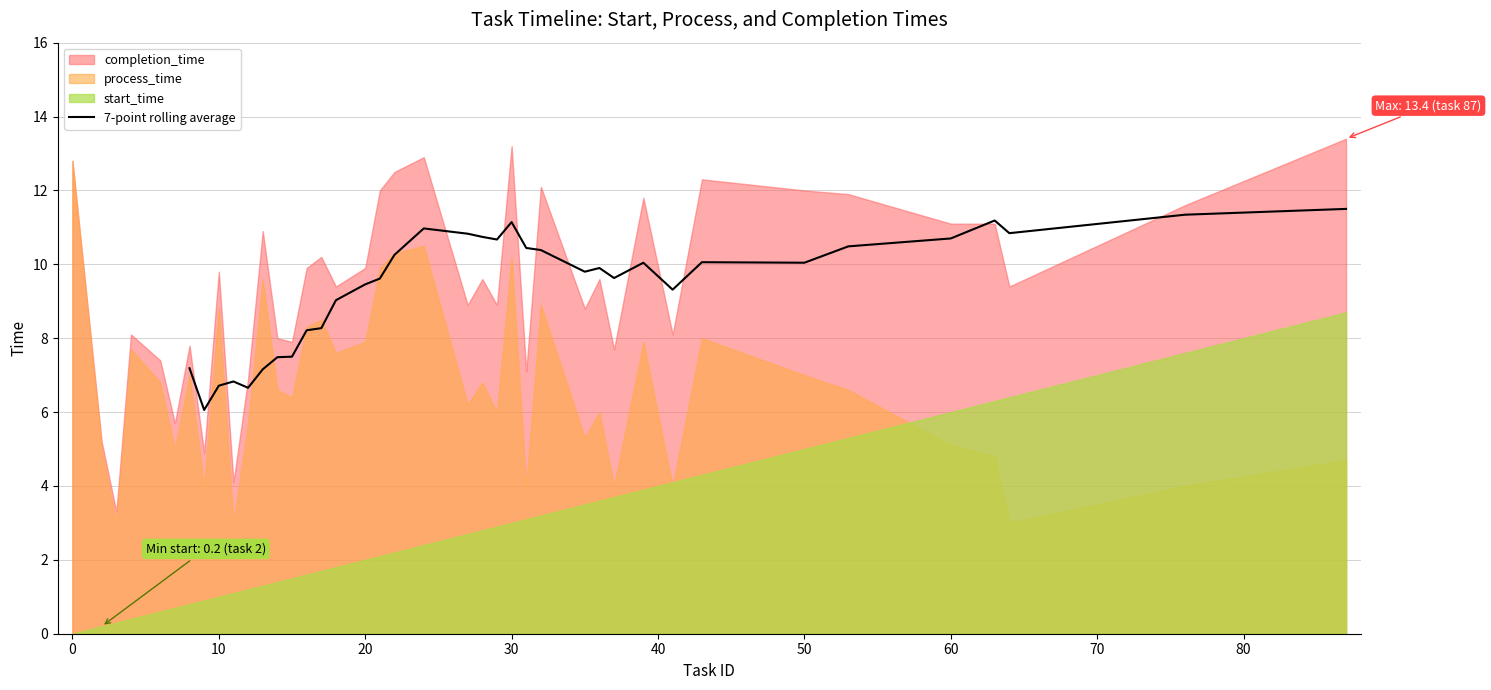

What is the lowest value of the 7-point rolling average series?

6.1